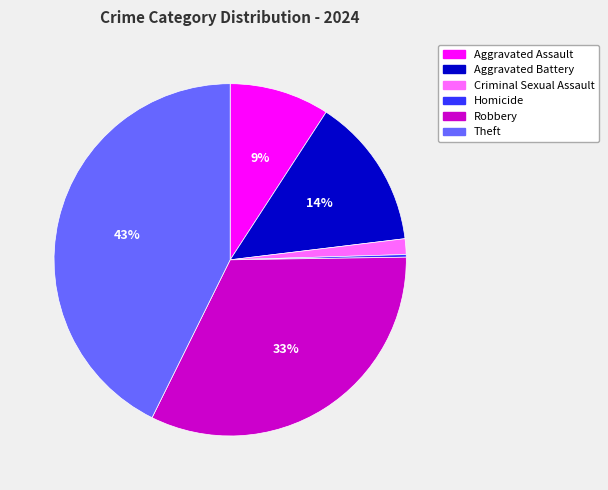

Combined, do Aggravated Battery and Theft account for over 50%?

Yes